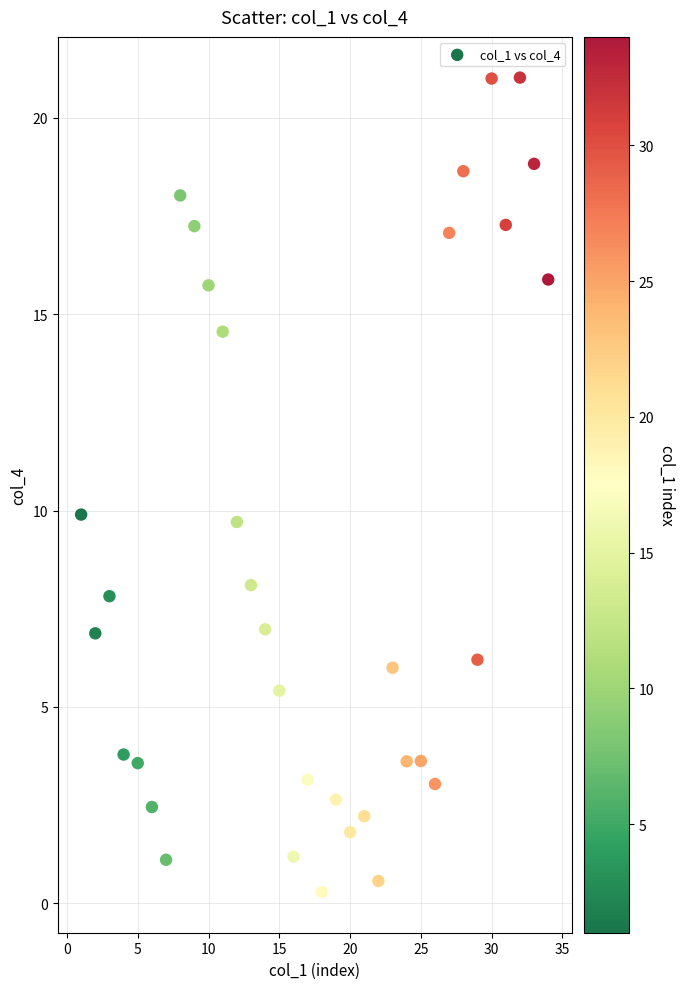

What is the range of X values (max minus min)?

33.0